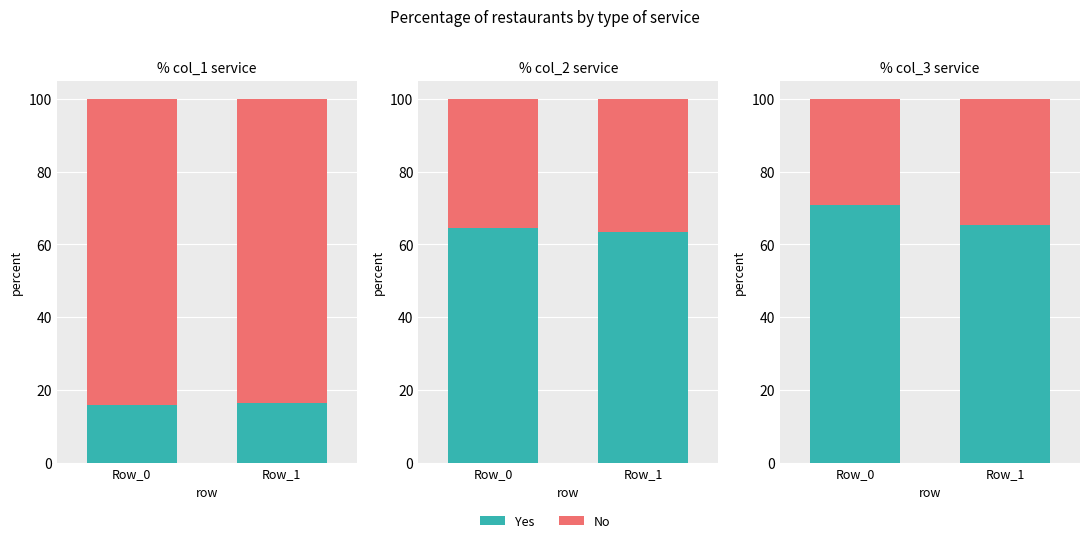

Rank the categories by No value from lowest to highest.

Row_0, Row_1